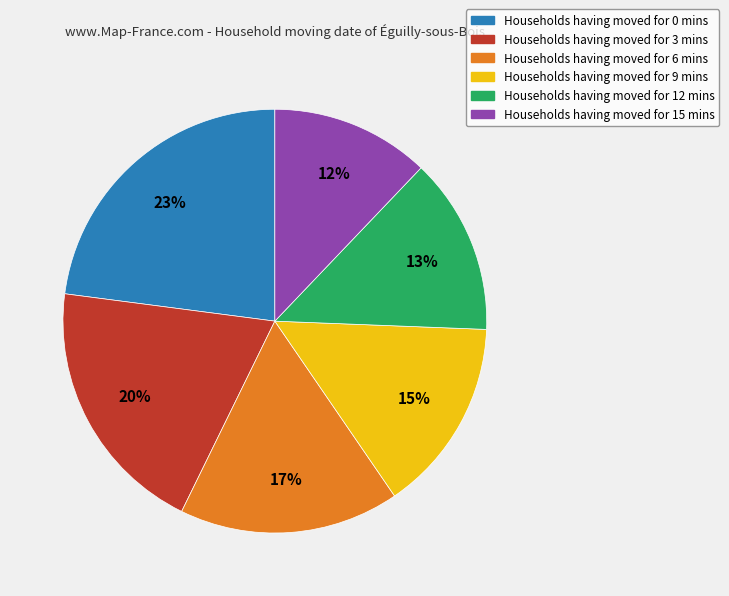

To the nearest percent, what is the difference between the largest and smallest slice percentages?

11%